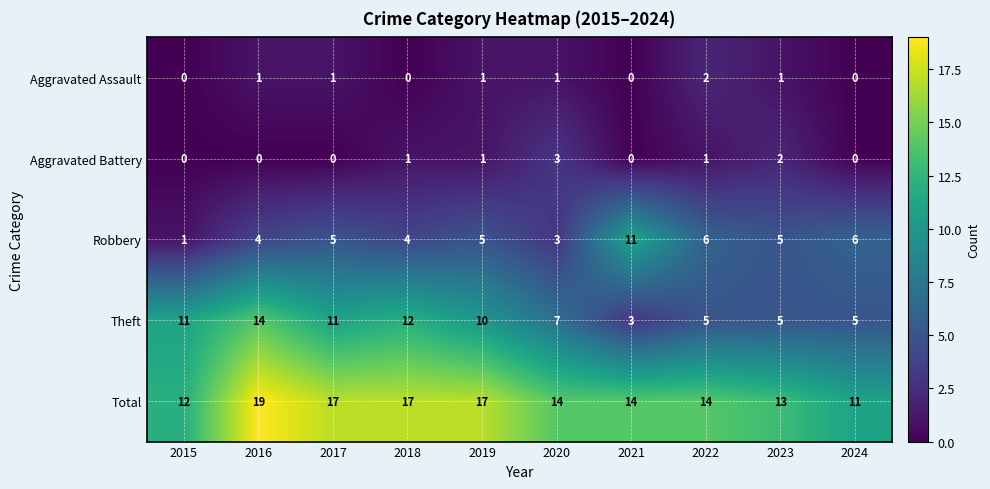

Which category has the lowest value in the Robbery series?

2015